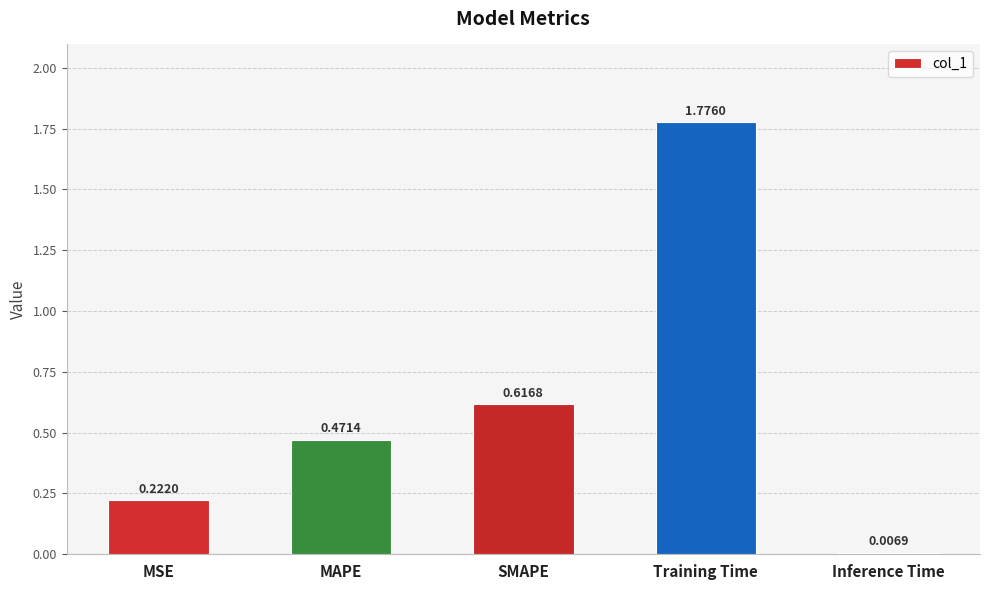

Rank the categories by value from highest to lowest.

Training Time, SMAPE, MAPE, MSE, Inference Time